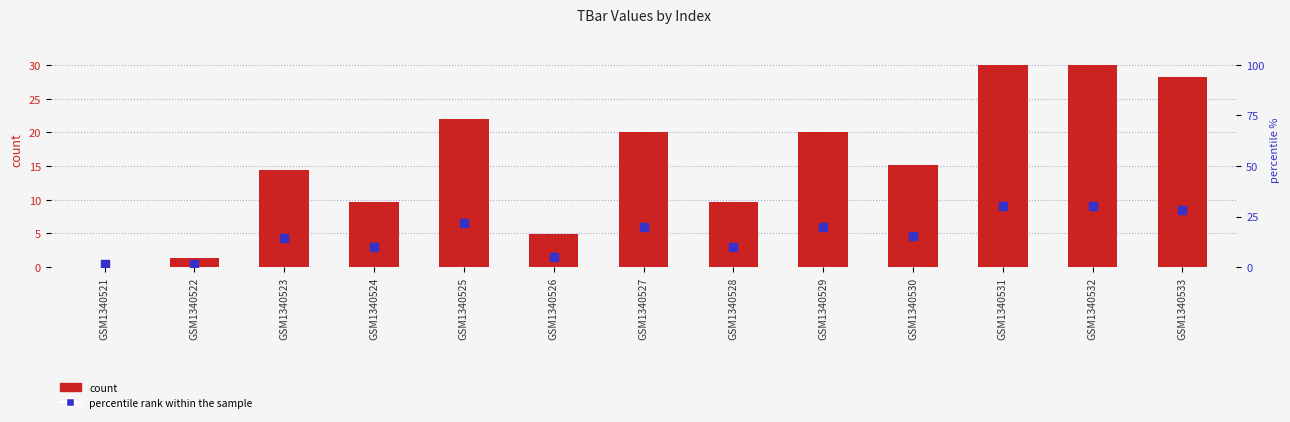

Which series reaches the minimum Y coordinate?

TBar